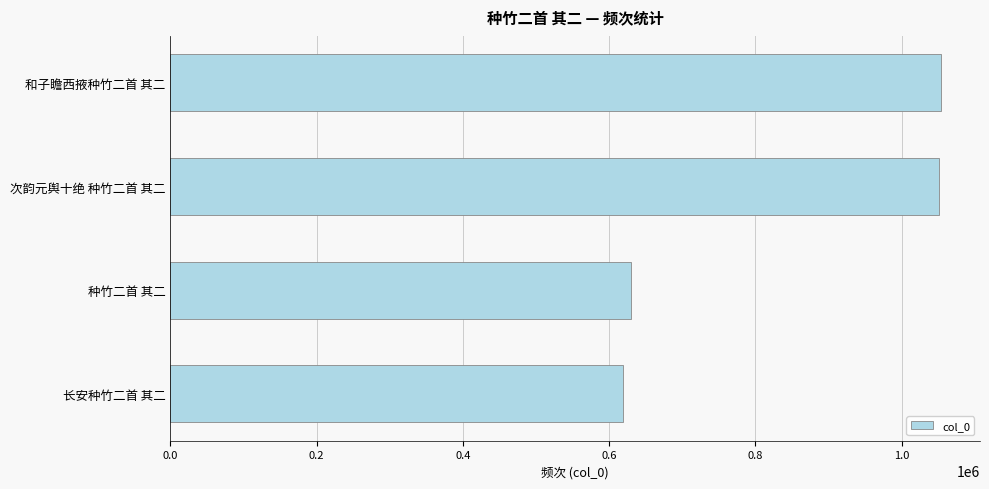

True or false: the data shows 618268 at 长安种竹二首 其二.

True